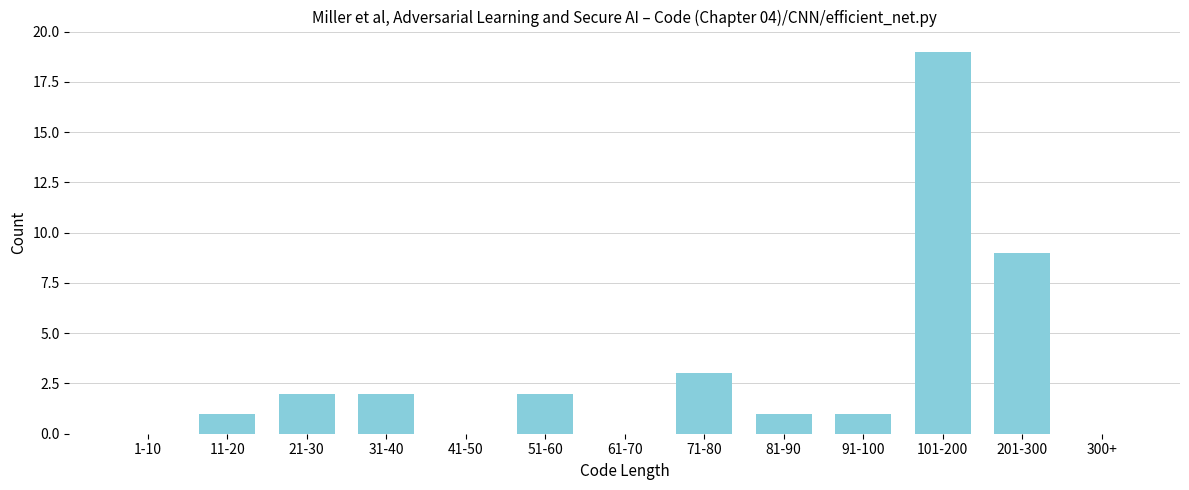

Reading left to right, transcribe all the data shown in this chart.

1-10=0	11-20=1	21-30=2	31-40=2	41-50=0	51-60=2	61-70=0	71-80=3	81-90=1	91-100=1	101-200=19	201-300=9	300+=0